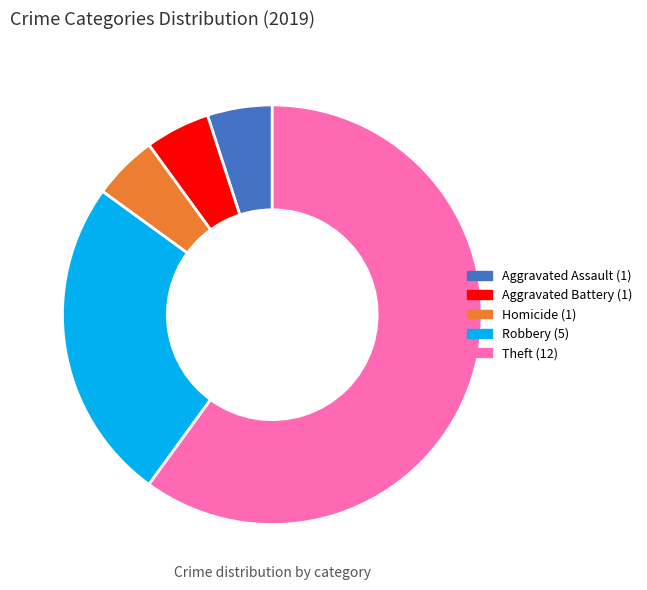

Is there a majority slice in this chart?

Yes